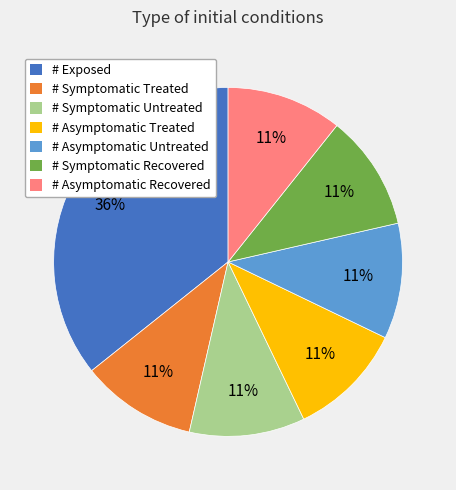

What is the largest slice in the pie chart?

# Exposed